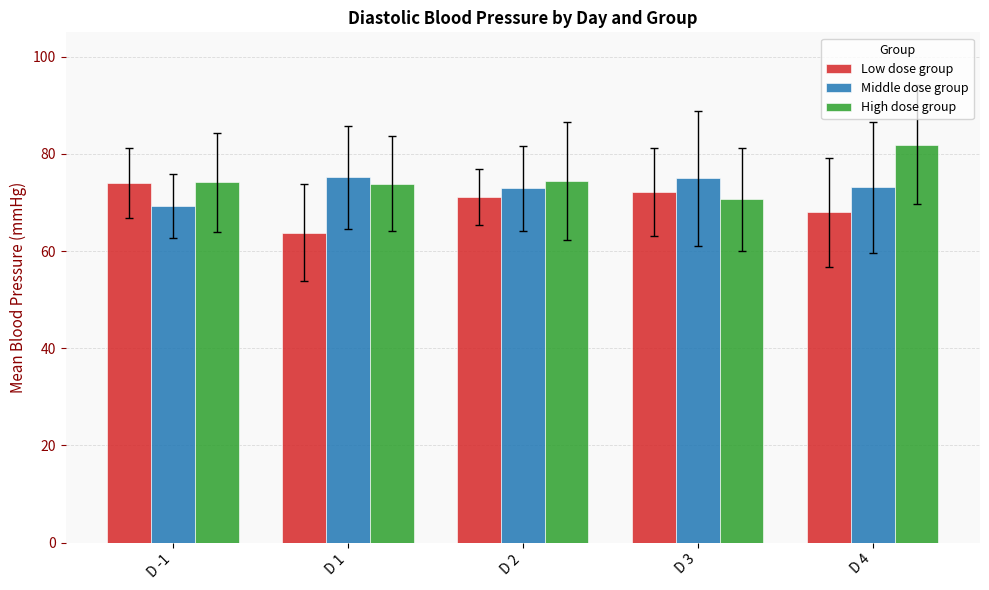

Which series has the largest total across all categories?

High dose group